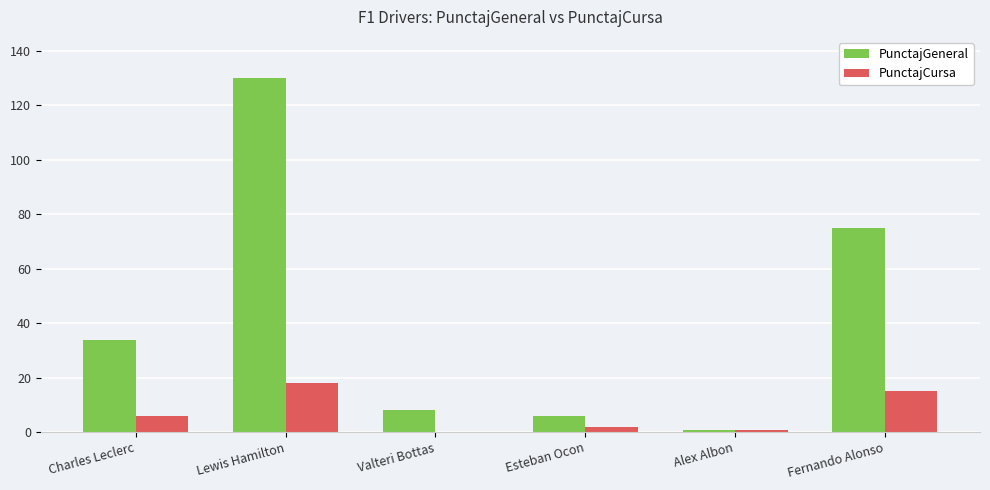

Which series changed the most between Lewis Hamilton and Alex Albon?

PunctajGeneral